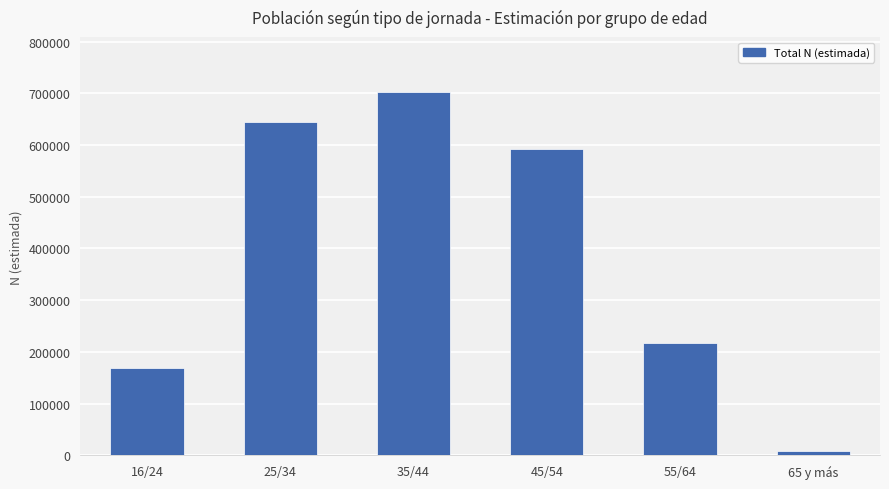

How many data points are less than 591857?

3